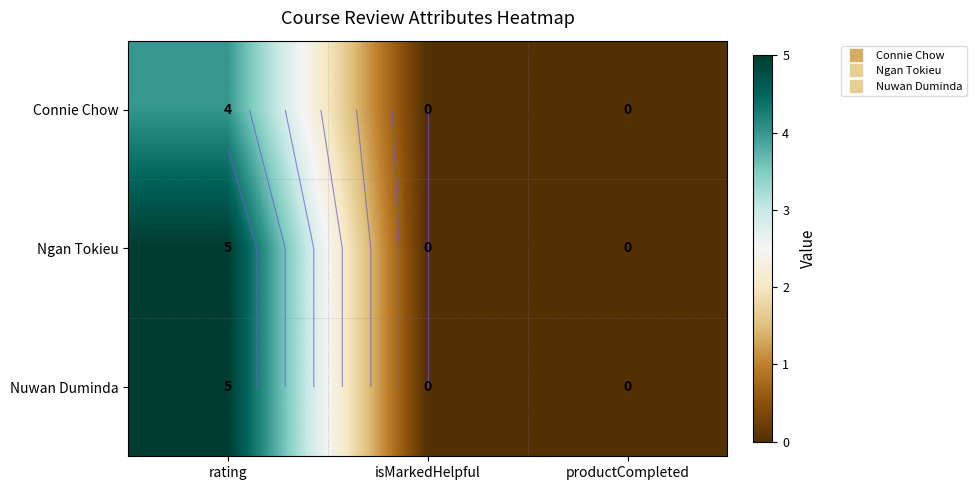

How many data points in Connie Chow are above 0?

1